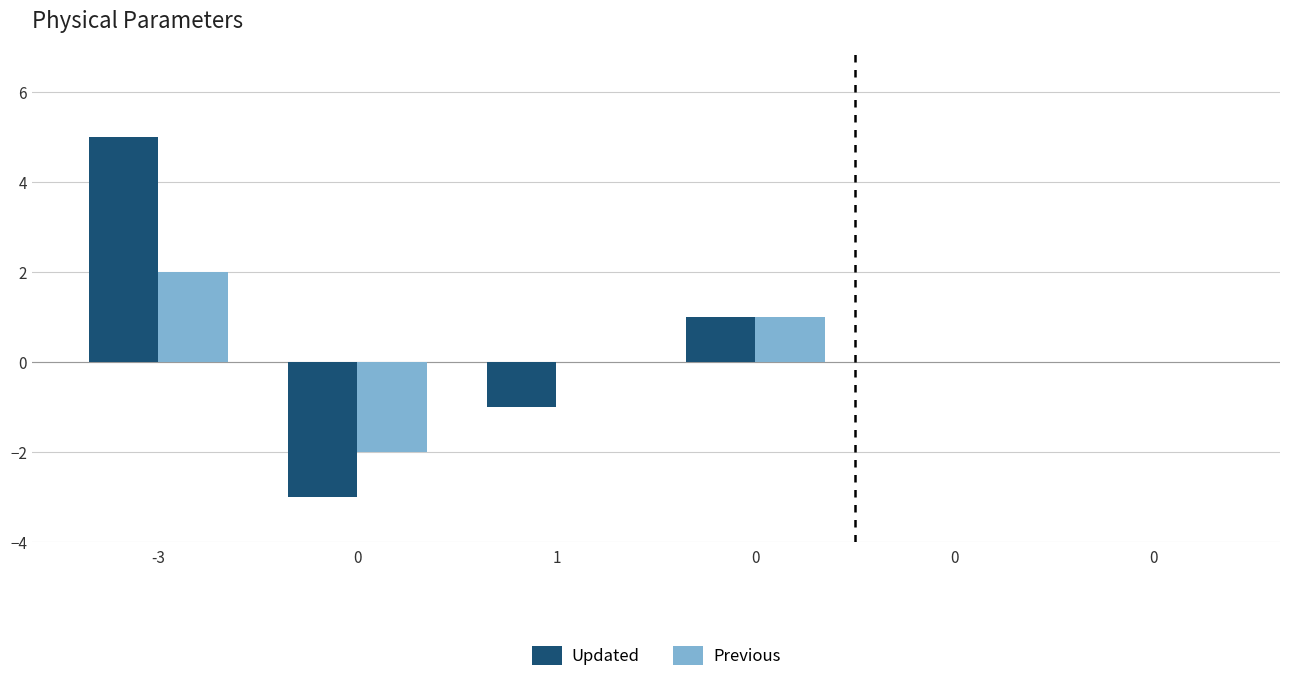

How many groups of bars are there?

6